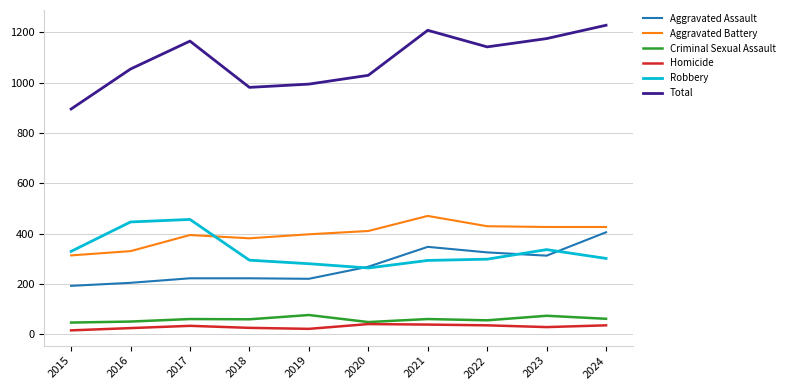

Between 2015 and 2019, which series saw the biggest shift?

Total